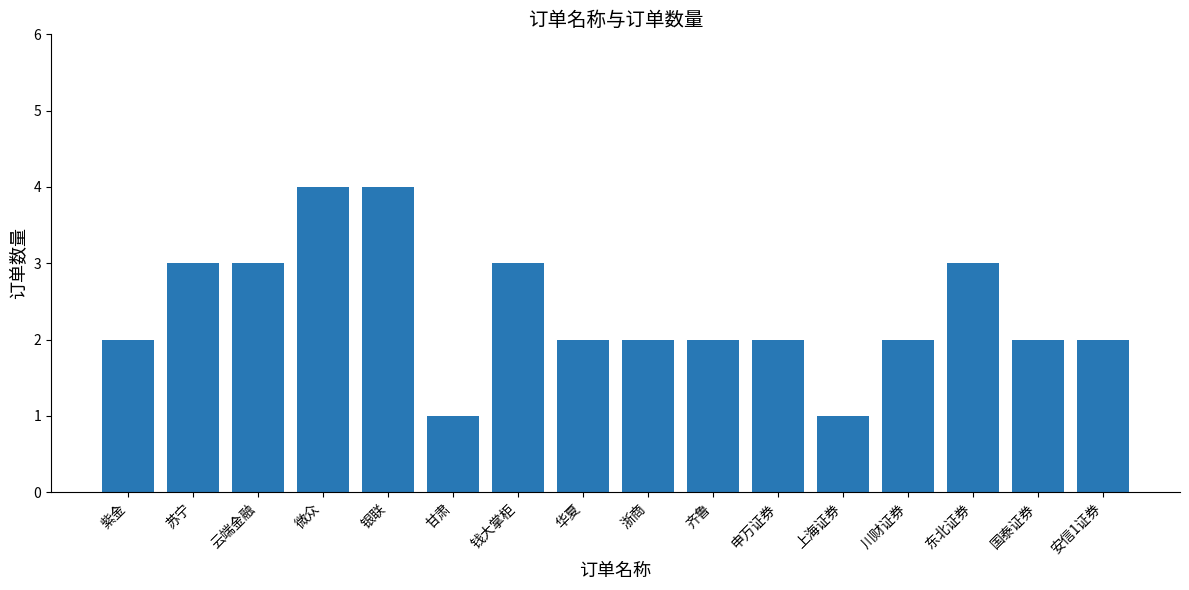

What position from the right is 华夏?

9